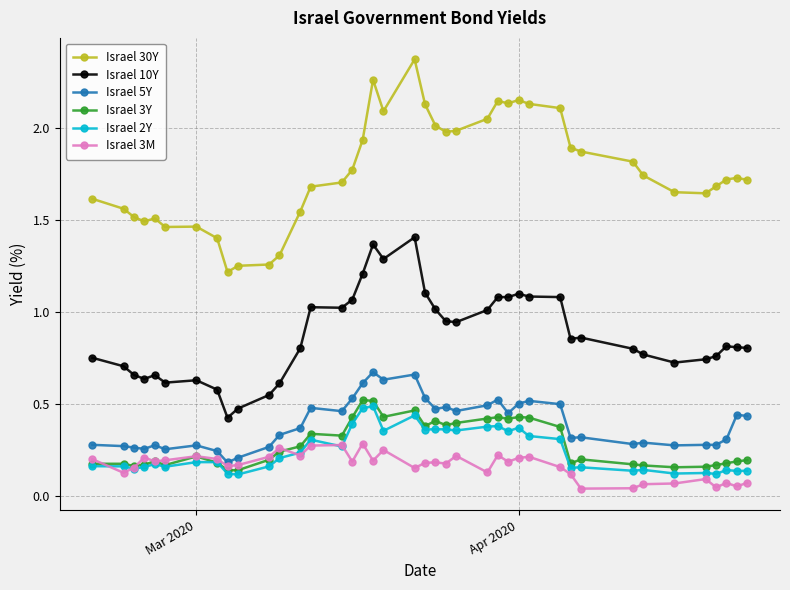

How many distinct data groups are displayed?

6